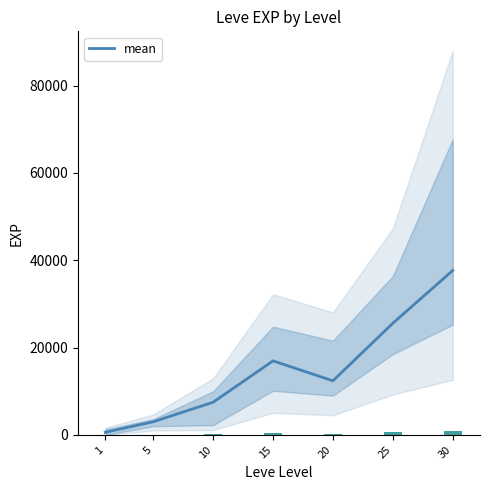

How many data points does each series have?

7